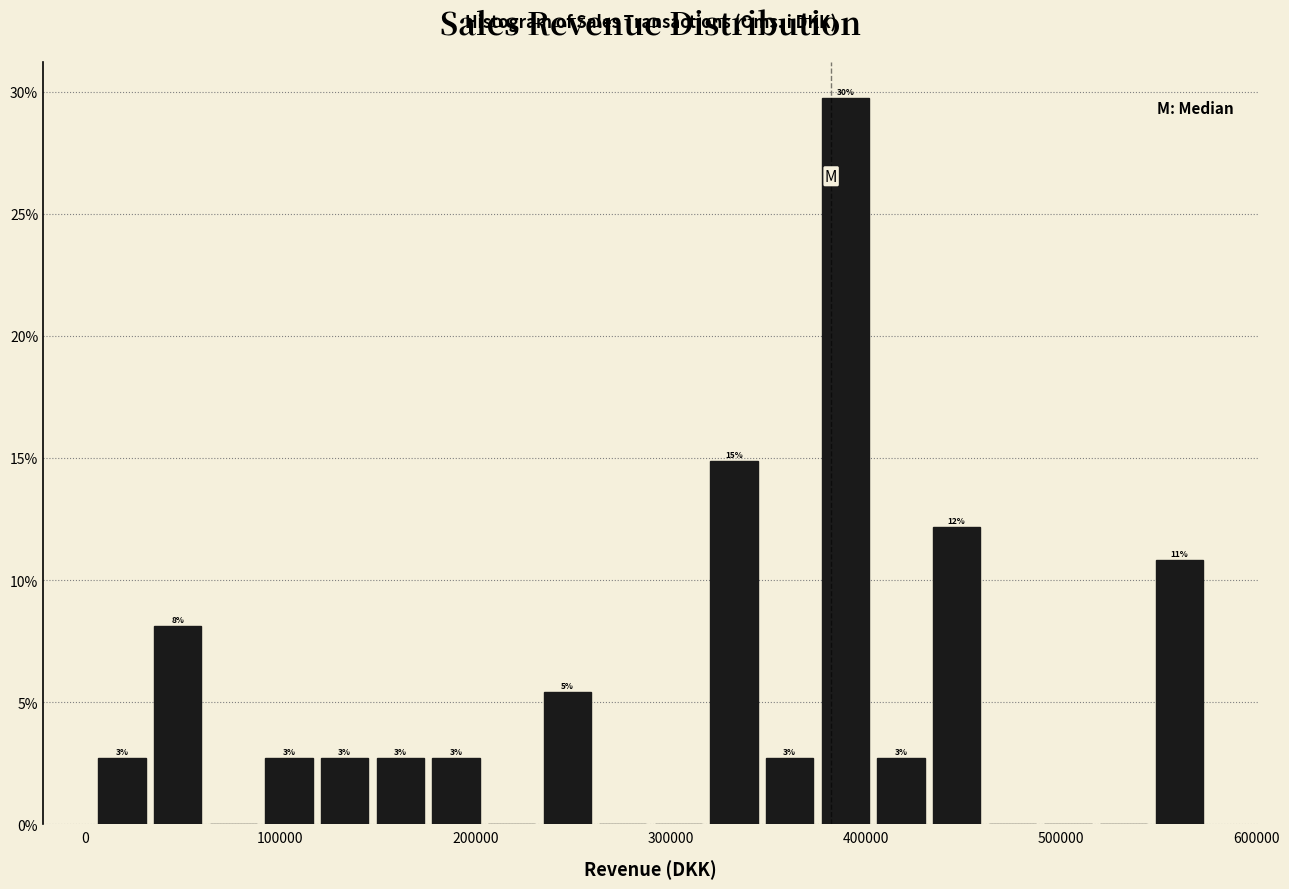

Read against the x-axis, roughly where is the centre of the tallest bar?

390000